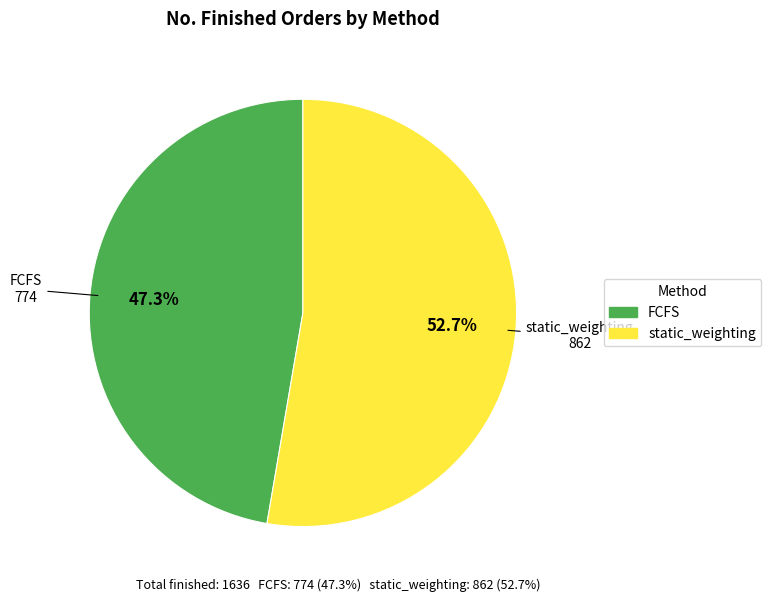

Do static_weighting and FCFS together represent more than half of the pie?

Yes